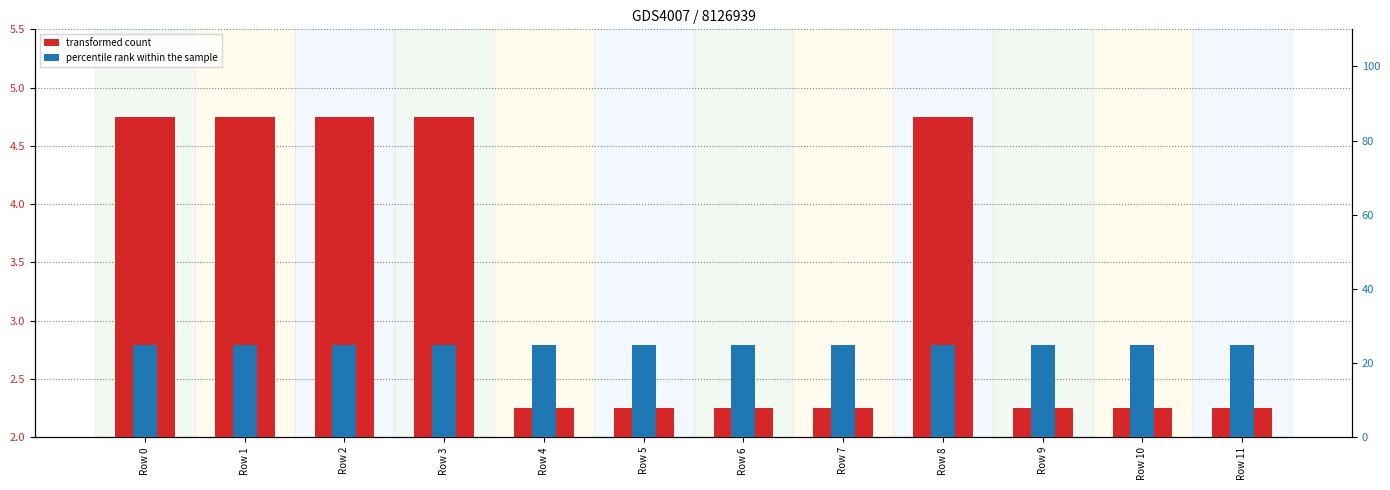

At how many categories does at least one series exceed 15?

12